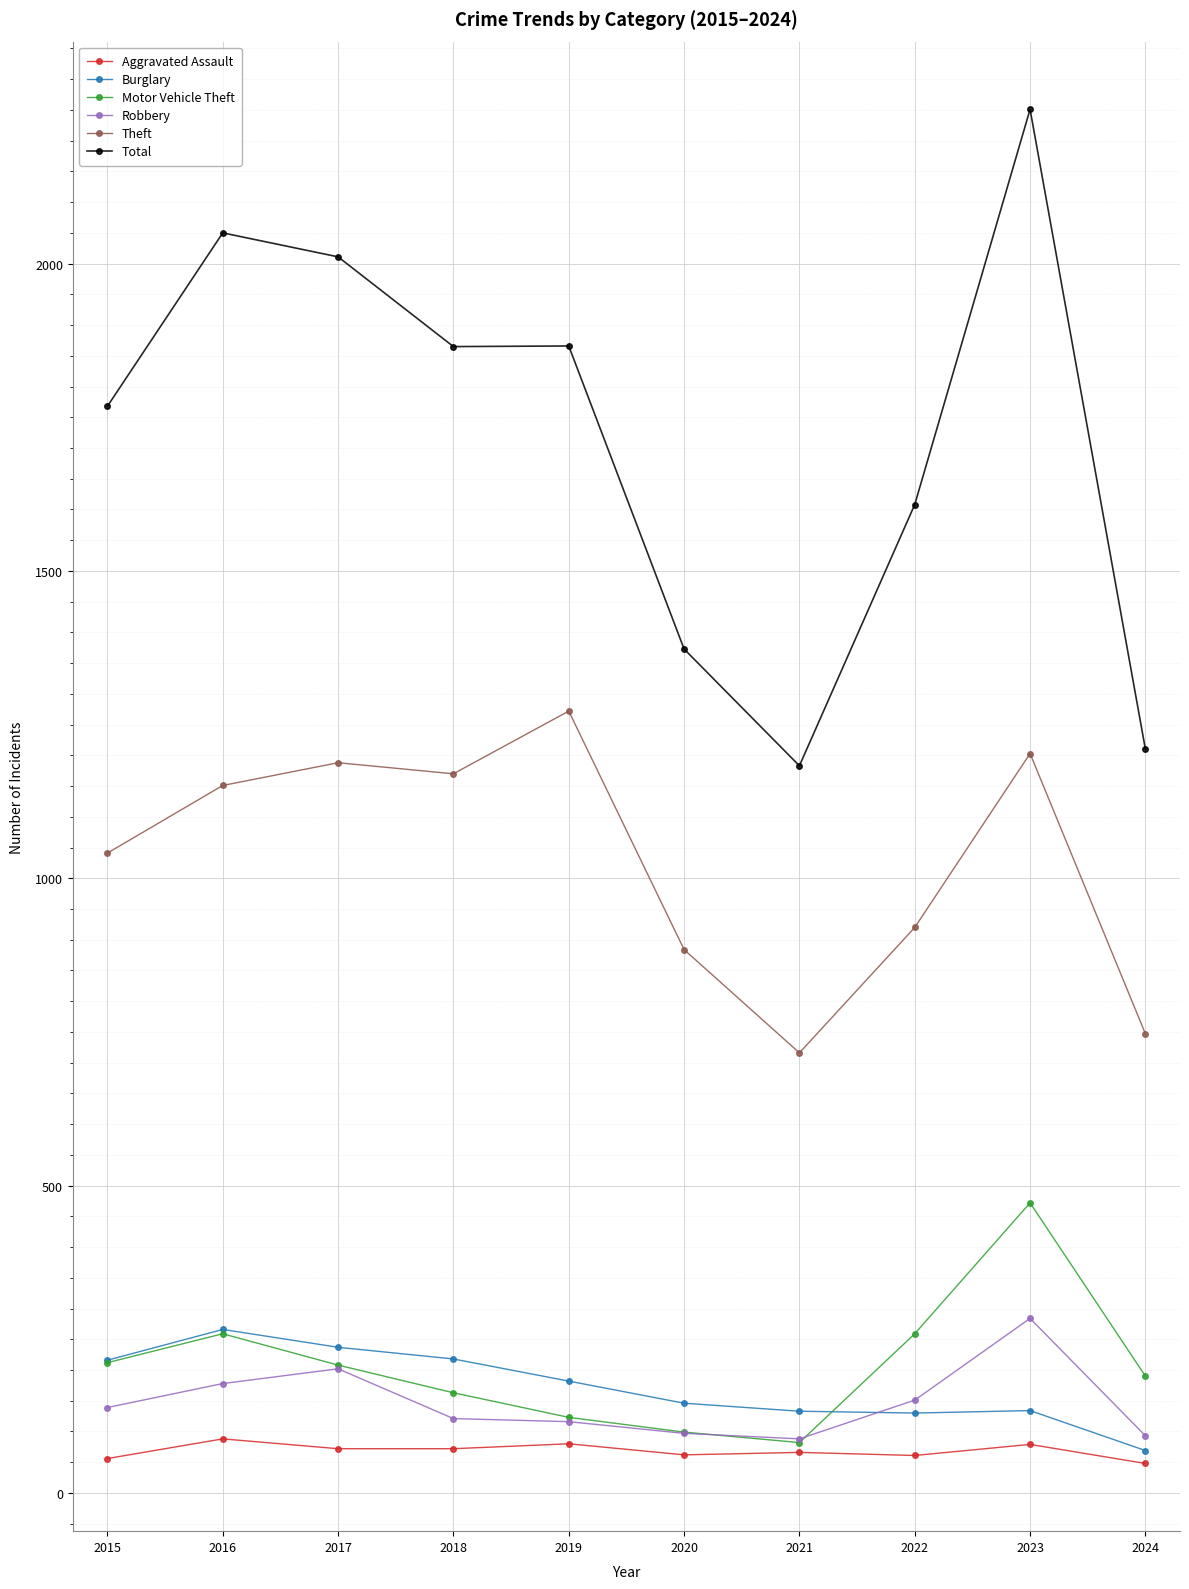

Which series changed the most between 2017 and 2020?

Total